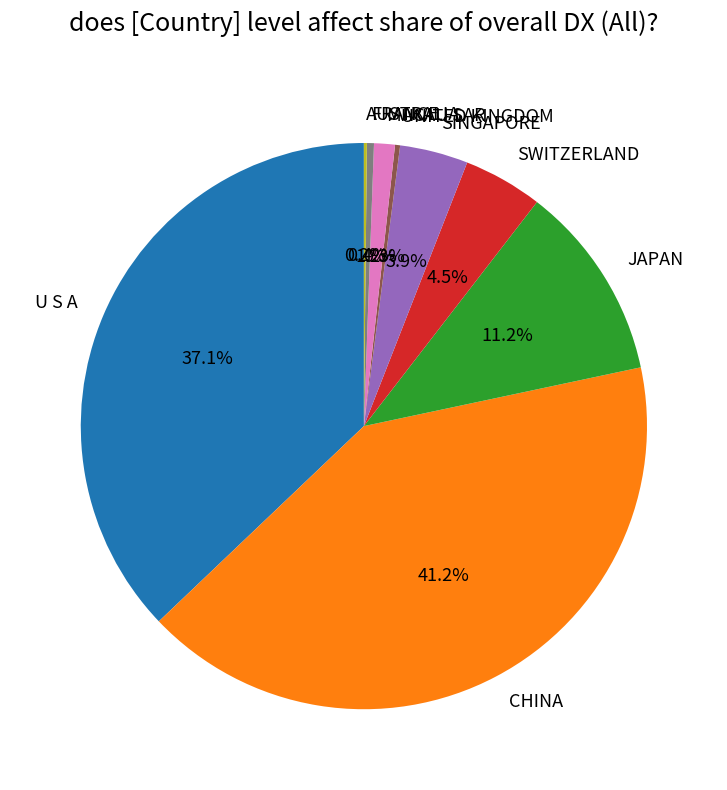

What is the total percentage of JAPAN and U S A?

48.3%